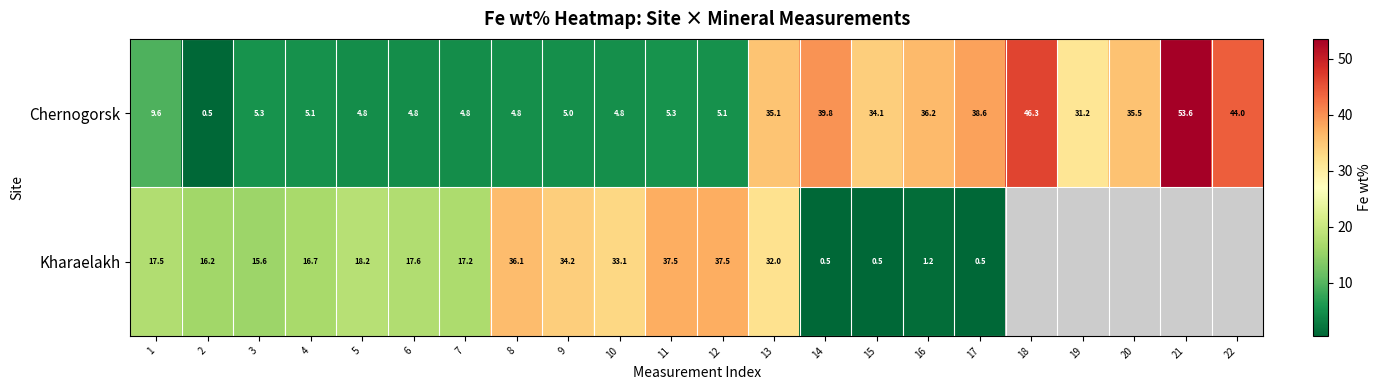

Is the value of Kharaelakh at 5 greater than the value of Chernogorsk at 14?

No